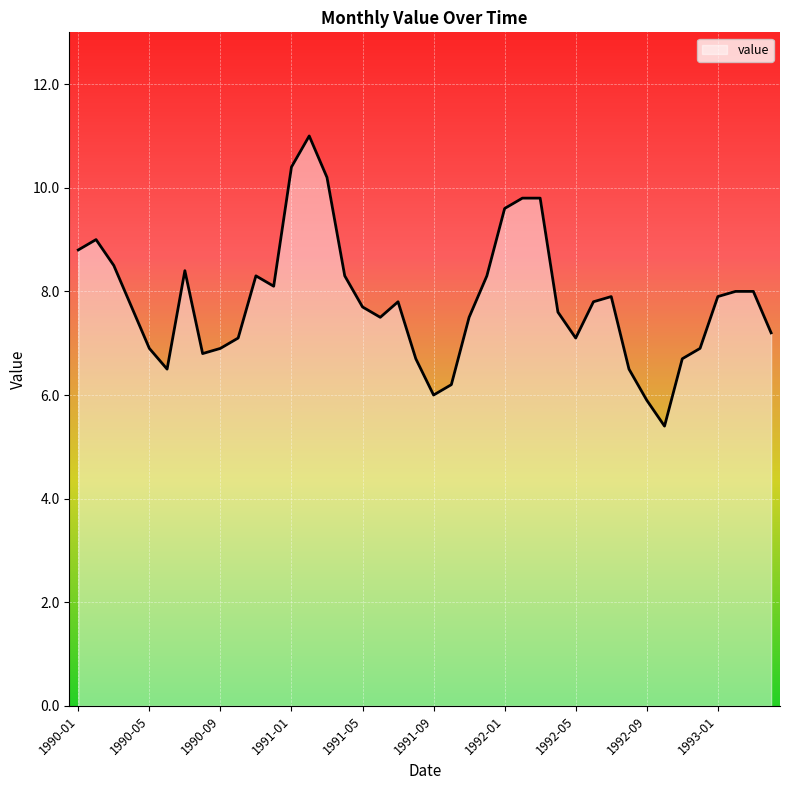

Reading right to left, what are all the values shown in this chart?

1993-04=7.2	1993-03=8.0	1993-02=8.0	1993-01=7.9	1992-12=6.9	1992-11=6.7	1992-10=5.4	1992-09=5.9	1992-08=6.5	1992-07=7.9	1992-06=7.8	1992-05=7.1	1992-04=7.6	1992-03=9.8	1992-02=9.8	1992-01=9.6	1991-12=8.3	1991-11=7.5	1991-10=6.2	1991-09=6.0	1991-08=6.7	1991-07=7.8	1991-06=7.5	1991-05=7.7	1991-04=8.3	1991-03=10.2	1991-02=11.0	1991-01=10.4	1990-12=8.1	1990-11=8.3	1990-10=7.1	1990-09=6.9	1990-08=6.8	1990-07=8.4	1990-06=6.5	1990-05=6.9	1990-04=7.7	1990-03=8.5	1990-02=9.0	1990-01=8.8